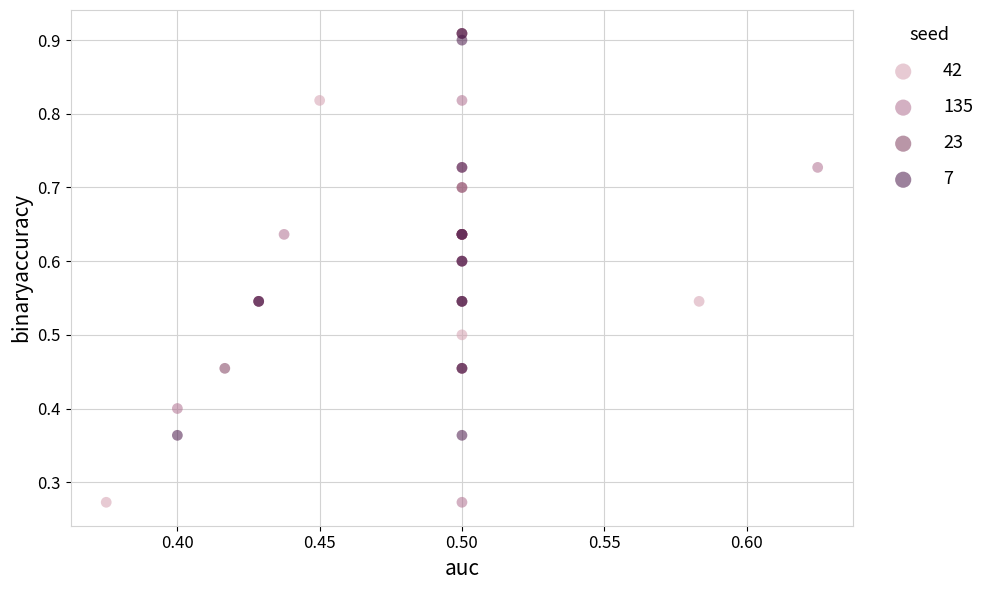

Which series has the largest Y range (max minus min)?

42